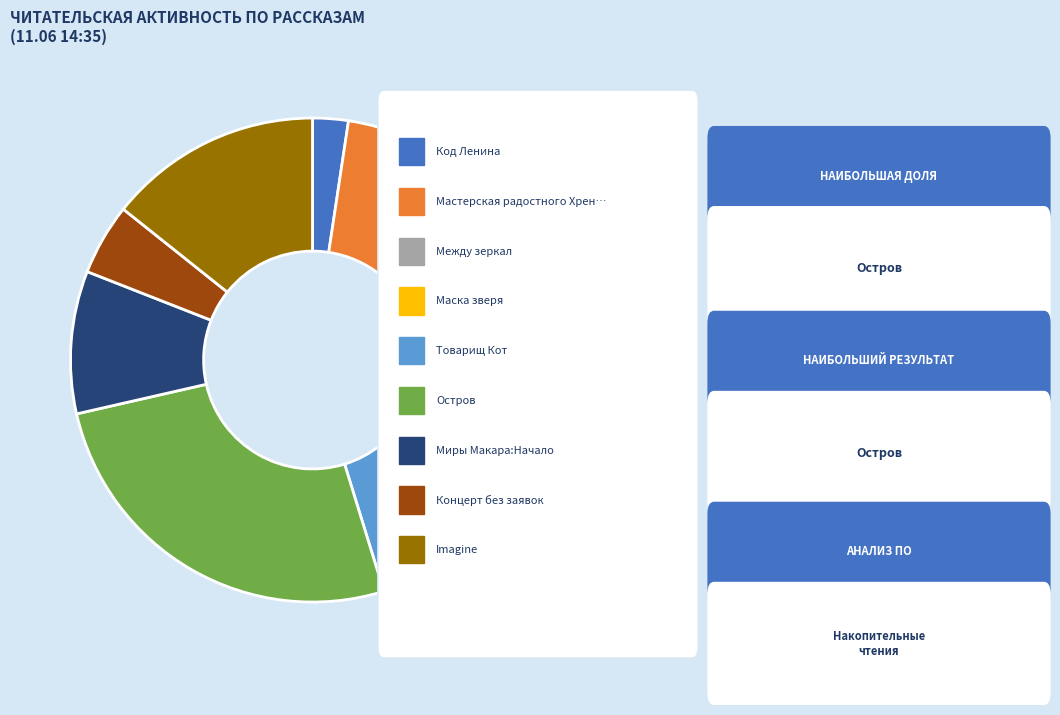

Is there any slice that represents more than half of the pie?

No